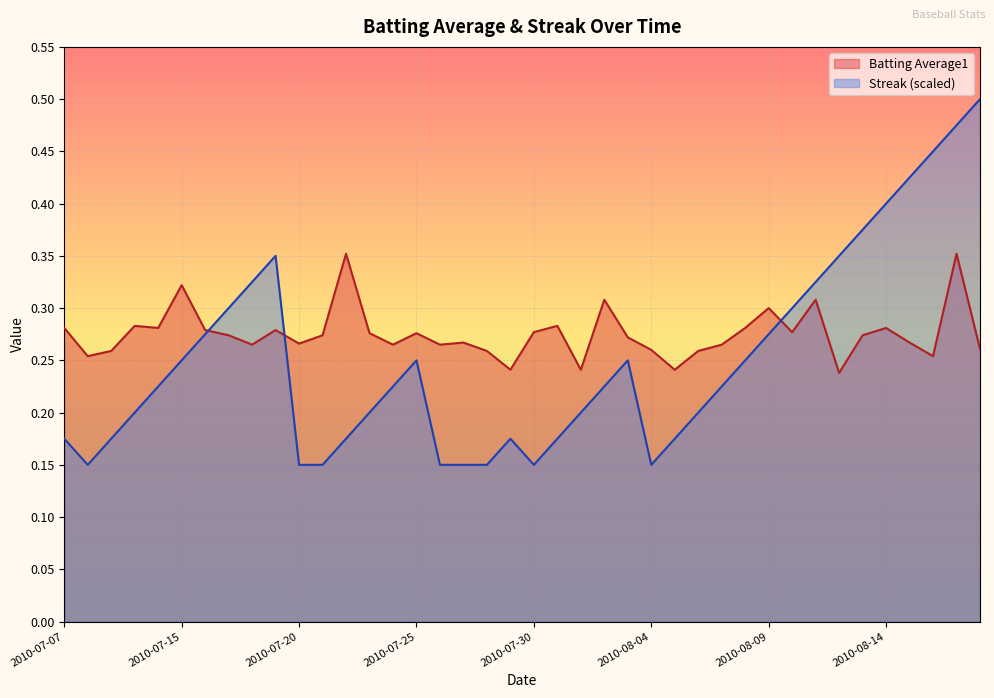

Which series has the largest total across all categories?

Batting Average1